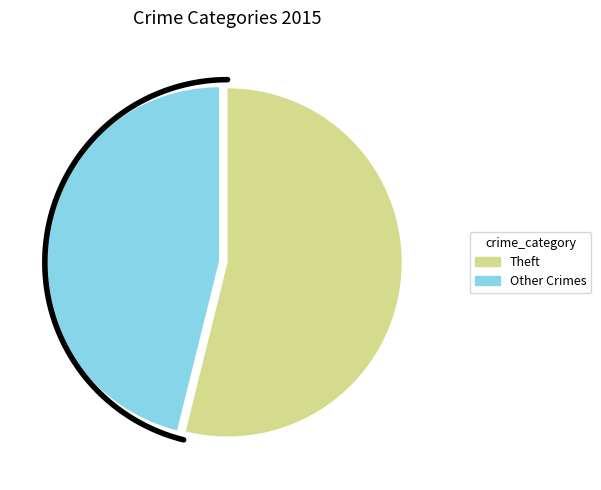

Is it true that Aggravated Assault is 17% of the pie?

False